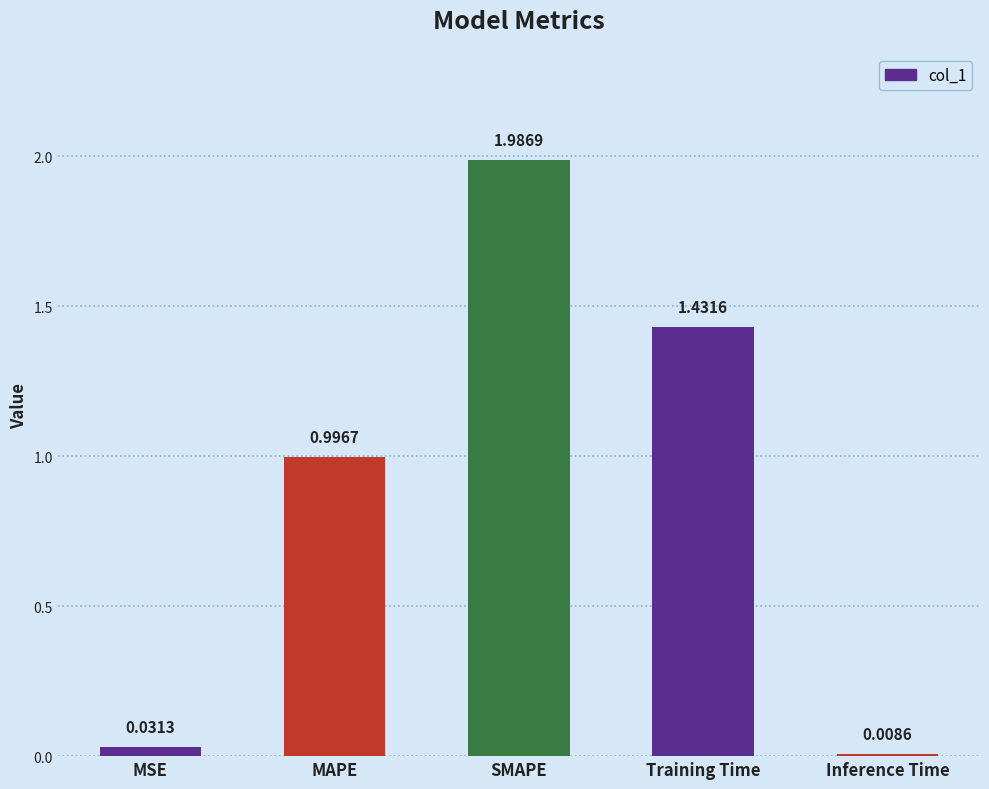

Which has a higher value, MAPE or SMAPE?

SMAPE